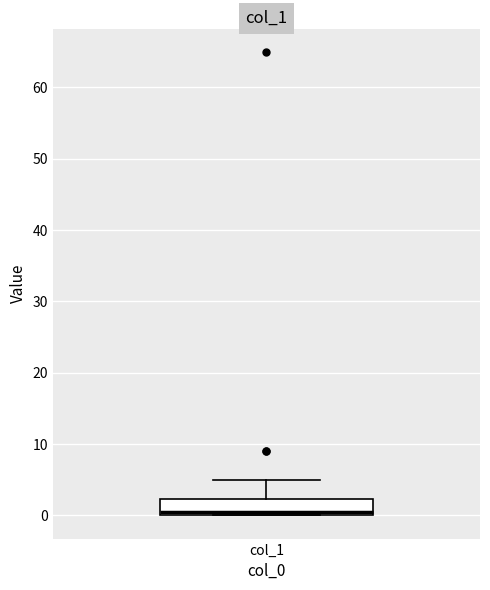

Where is the upper edge of the box for col_1 on the y-axis? The values are not printed on the chart, so give them approximately, as read against the axis.

2